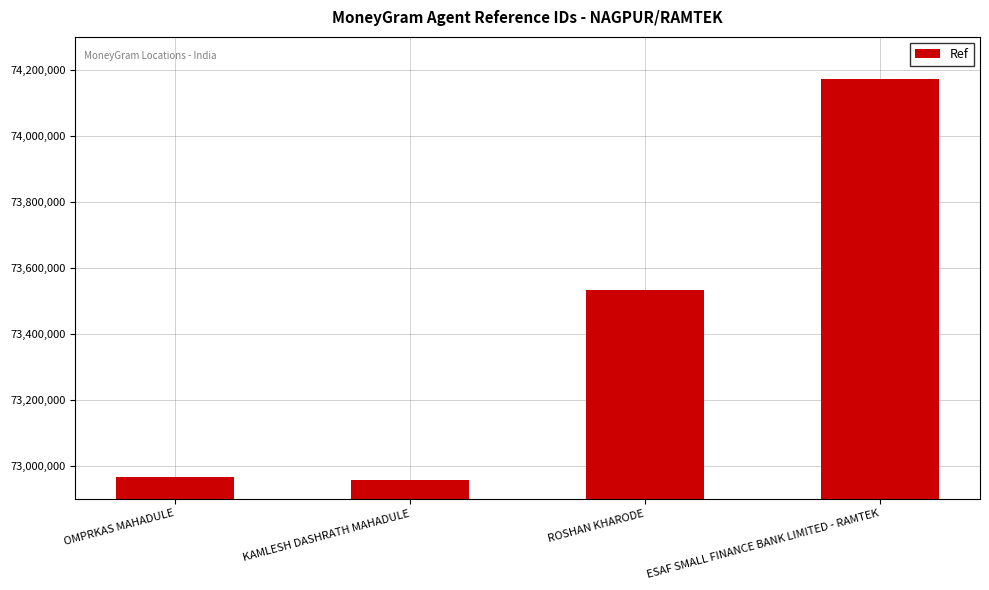

What is the value of the 3rd bar from the left?

73532356